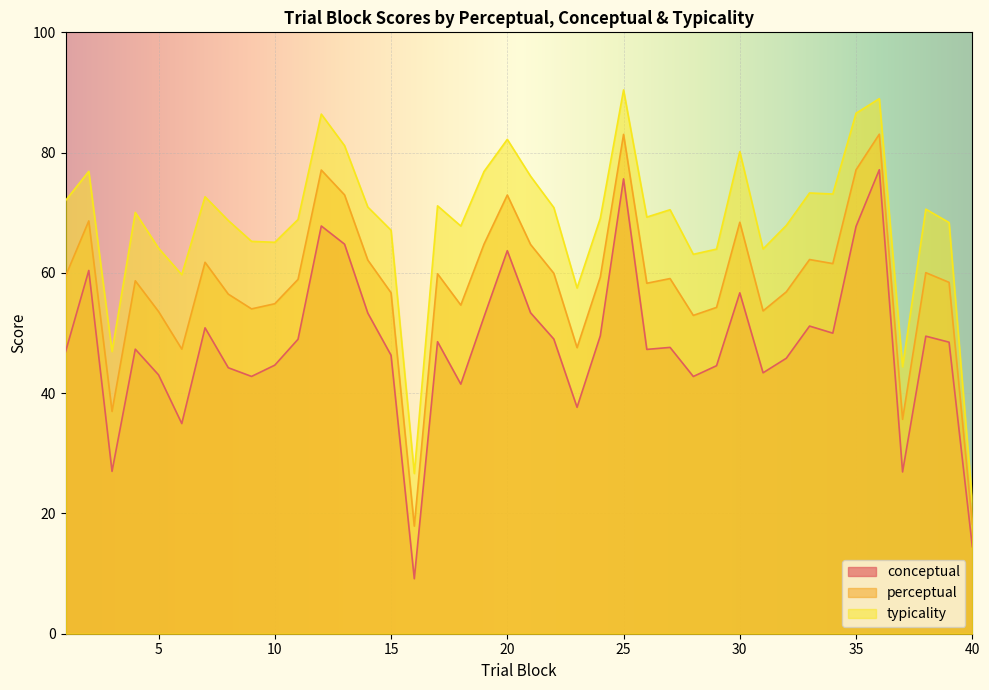

How many data points in perceptual are above 59?

20